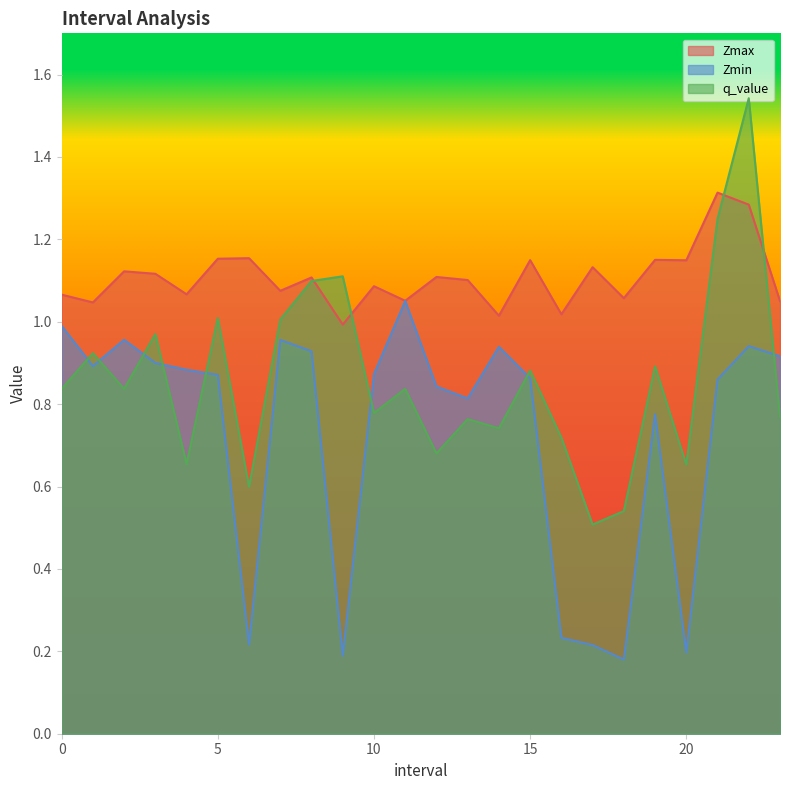

Is it true that Zmin equals 0.2 at 6.0?

True